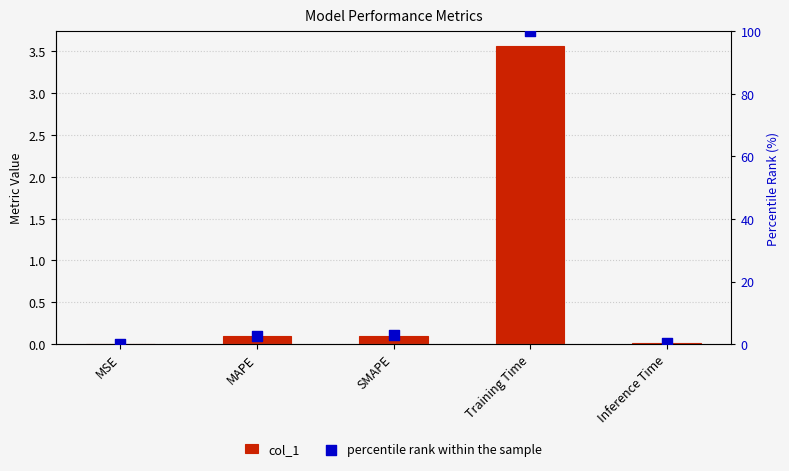

Which series has the largest total across all categories?

percentile rank within the sample